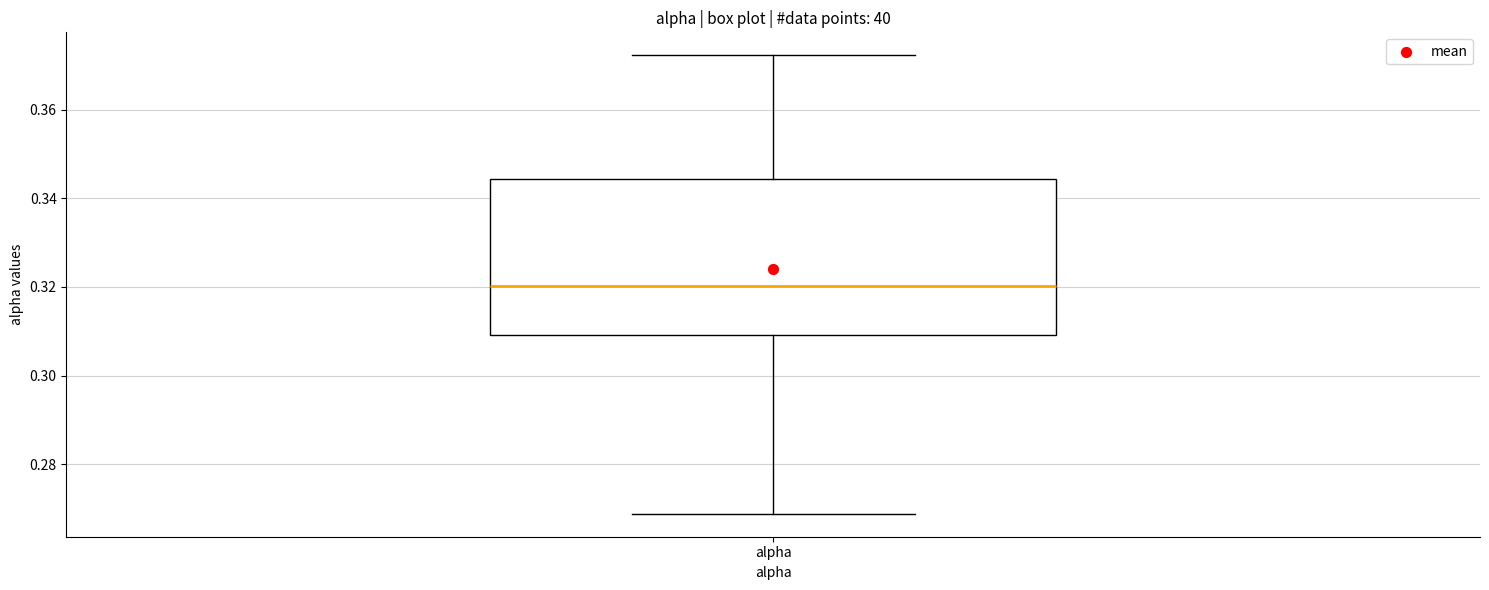

Where does the median line of the box for alpha sit on the y-axis? The values are not printed on the chart, so give them approximately, as read against the axis.

0.320